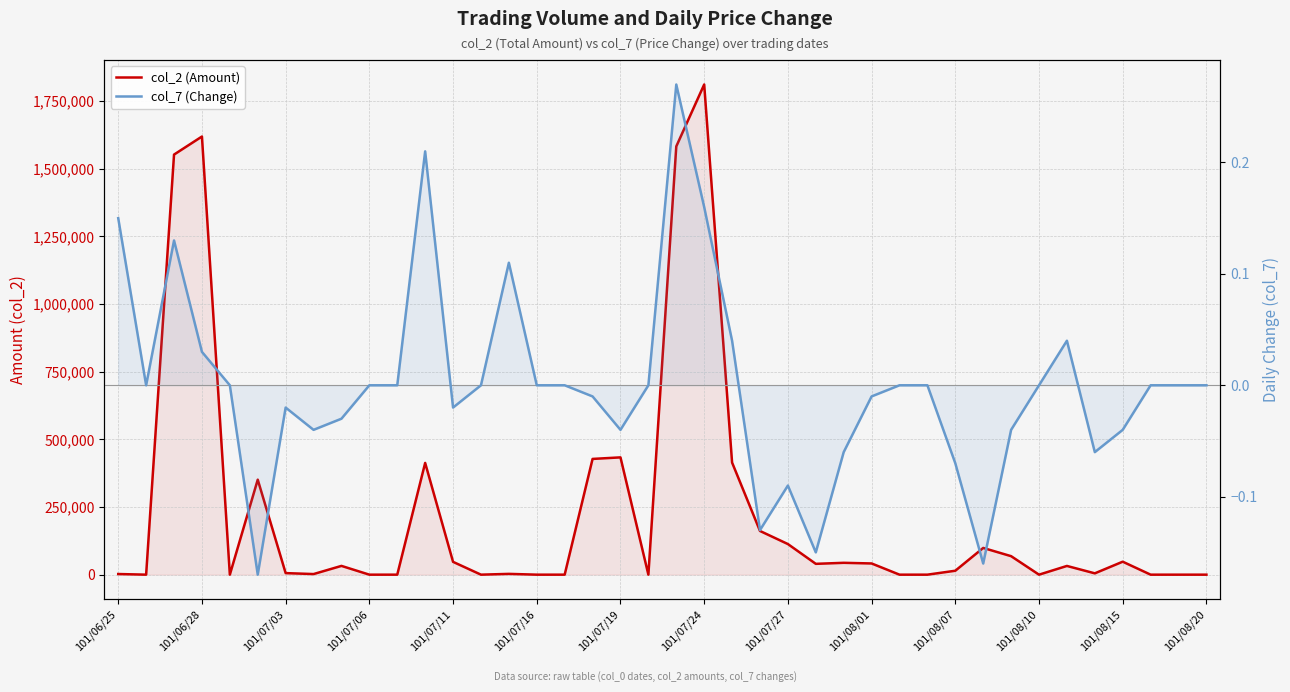

Rank the series by their maximum value, from lowest to highest.

col_7 (Change), col_2 (Amount)